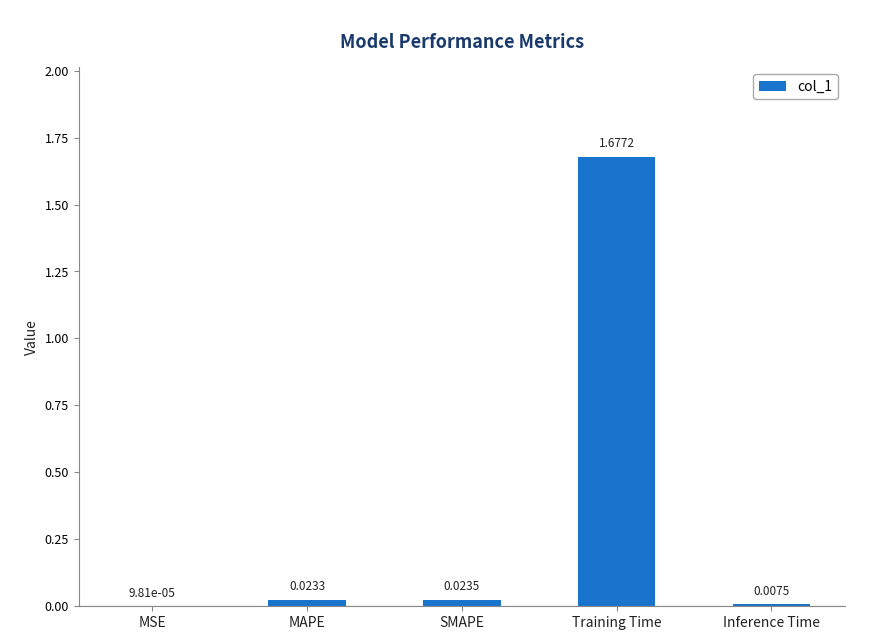

Which label corresponds to the largest value in the chart?

Training Time